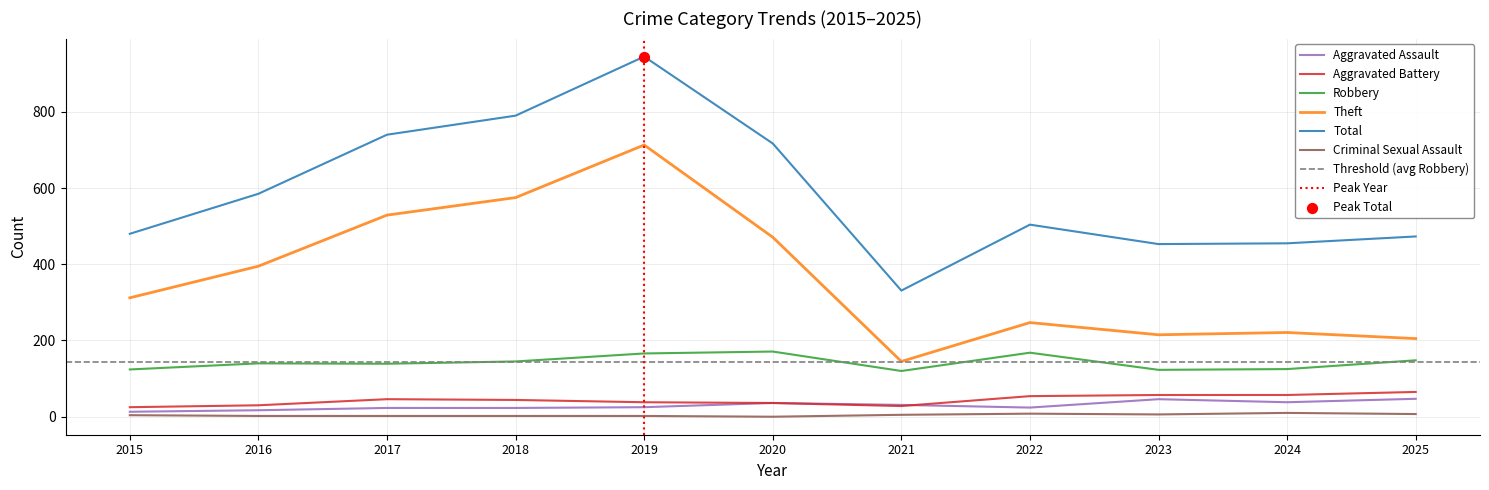

What are all the series names shown in the legend?

Aggravated Assault, Aggravated Battery, Robbery, Theft, Total, Criminal Sexual Assault